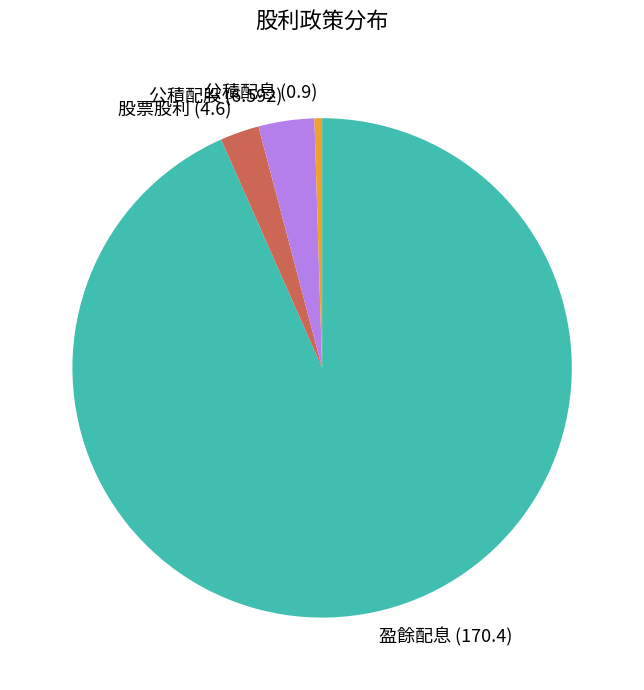

Combined, do 公積配息 and 公積配股 account for over 50%?

No